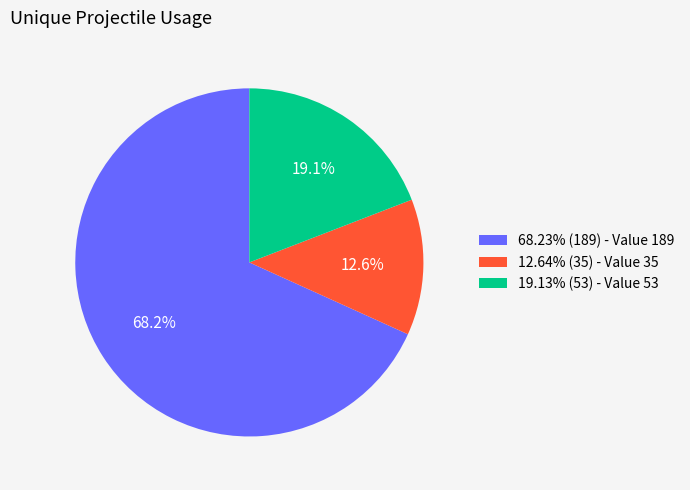

Is the sum of 19.13% (53) - Value 53 and 68.23% (189) - Value 189 greater than half?

Yes